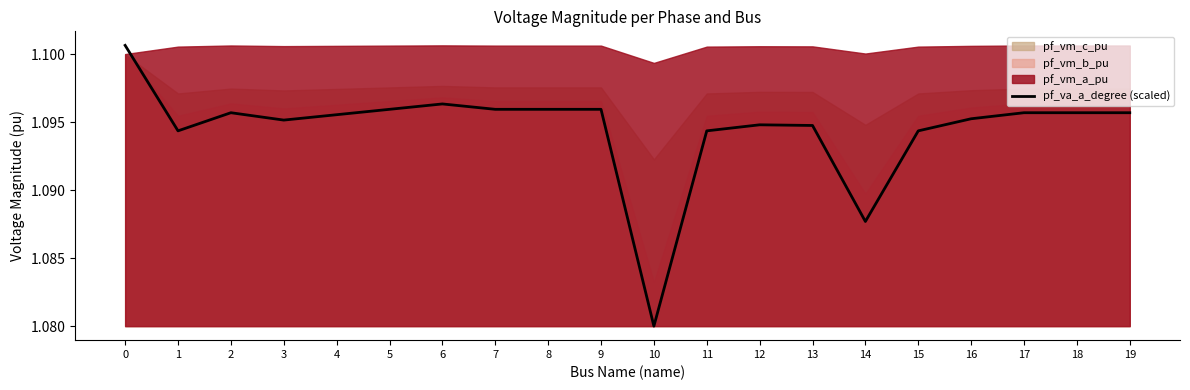

How many points are higher than both their immediate neighbors (excluding endpoints)?

4